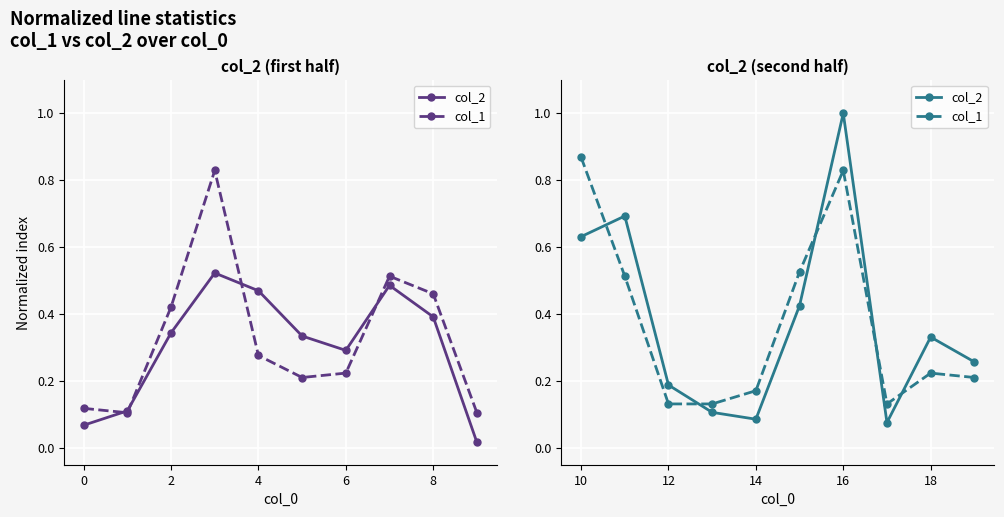

What are all the series names shown in the legend?

col_2, col_1